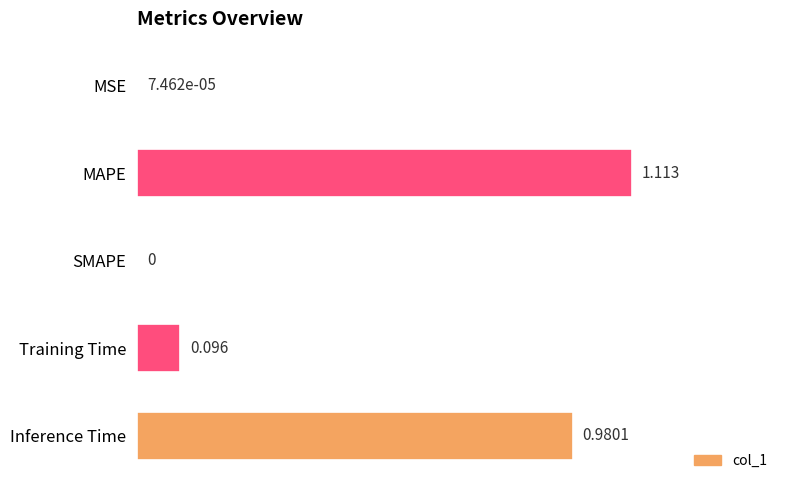

Between Inference Time and Training Time, which is larger?

Inference Time